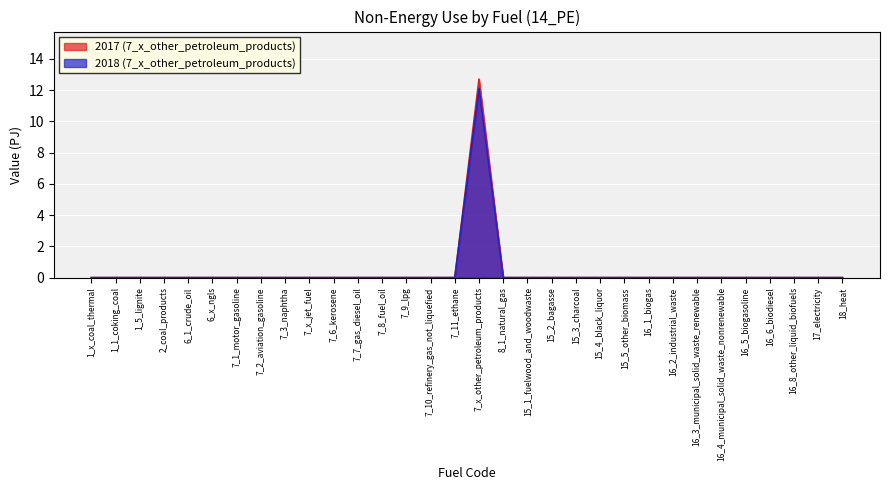

Reading left to right, what are all the values shown in this chart?

7_x_other_petroleum_products_2017: 1_x_coal_thermal=0.0	1_1_coking_coal=0.0	1_5_lignite=0.0	2_coal_products=0.0	6_1_crude_oil=0.0	6_x_ngls=0.0	7_1_motor_gasoline=0.0	7_2_aviation_gasoline=0.0	7_3_naphtha=0.0	7_x_jet_fuel=0.0	7_6_kerosene=0.0	7_7_gas_diesel_oil=0.0	7_8_fuel_oil=0.0	7_9_lpg=0.0	7_10_refinery_gas_not_liquefied=0.0	7_11_ethane=0.0	7_x_other_petroleum_products=12.7	8_1_natural_gas=0.0	15_1_fuelwood_and_woodwaste=0.0	15_2_bagasse=0.0	15_3_charcoal=0.0	15_4_black_liquor=0.0	15_5_other_biomass=0.0	16_1_biogas=0.0	16_2_industrial_waste=0.0	16_3_municipal_solid_waste_renewable=0.0	16_4_municipal_solid_waste_nonrenewable=0.0	16_5_biogasoline=0.0	16_6_biodiesel=0.0	16_8_other_liquid_biofuels=0.0	17_electricity=0.0	18_heat=0.0
7_x_other_petroleum_products_2018: 1_x_coal_thermal=0.0	1_1_coking_coal=0.0	1_5_lignite=0.0	2_coal_products=0.0	6_1_crude_oil=0.0	6_x_ngls=0.0	7_1_motor_gasoline=0.0	7_2_aviation_gasoline=0.0	7_3_naphtha=0.0	7_x_jet_fuel=0.0	7_6_kerosene=0.0	7_7_gas_diesel_oil=0.0	7_8_fuel_oil=0.0	7_9_lpg=0.0	7_10_refinery_gas_not_liquefied=0.0	7_11_ethane=0.0	7_x_other_petroleum_products=12.1	8_1_natural_gas=0.0	15_1_fuelwood_and_woodwaste=0.0	15_2_bagasse=0.0	15_3_charcoal=0.0	15_4_black_liquor=0.0	15_5_other_biomass=0.0	16_1_biogas=0.0	16_2_industrial_waste=0.0	16_3_municipal_solid_waste_renewable=0.0	16_4_municipal_solid_waste_nonrenewable=0.0	16_5_biogasoline=0.0	16_6_biodiesel=0.0	16_8_other_liquid_biofuels=0.0	17_electricity=0.0	18_heat=0.0